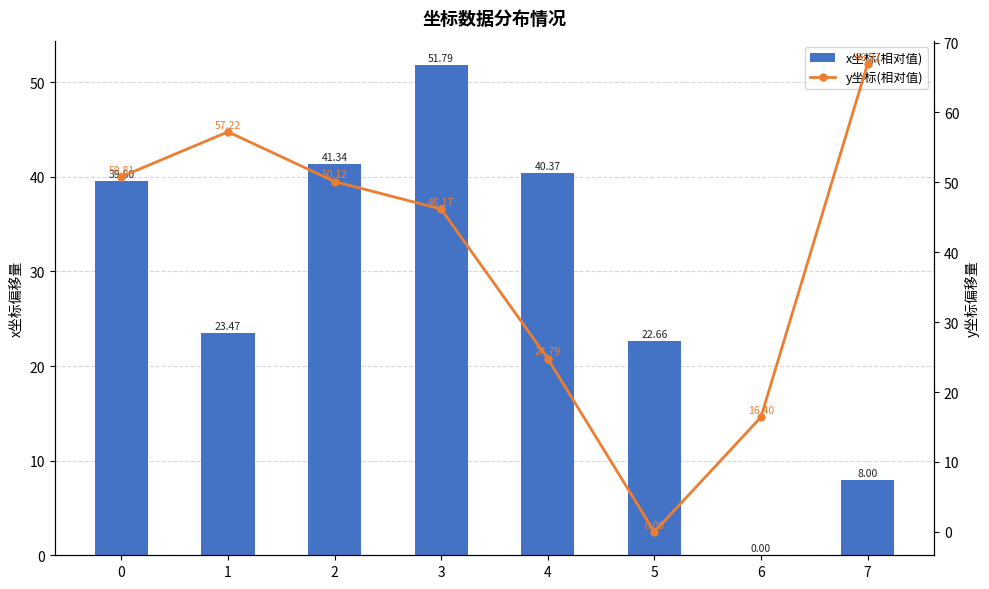

Is the value of x坐标(相对值) at 4 greater than the value of y坐标(相对值) at 4?

Yes